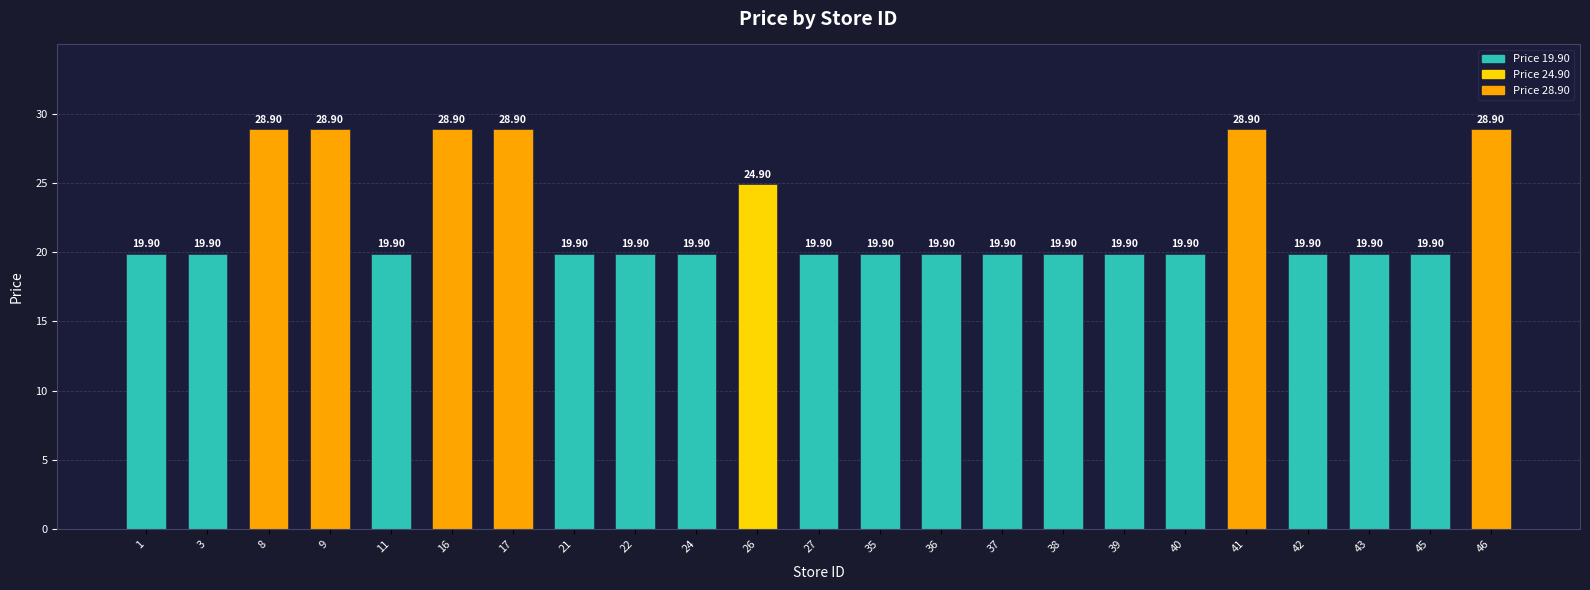

Reading left to right, extract all data points from this chart.

1=19.9	3=19.9	8=28.9	9=28.9	11=19.9	16=28.9	17=28.9	21=19.9	22=19.9	24=19.9	26=24.9	27=19.9	35=19.9	36=19.9	37=19.9	38=19.9	39=19.9	40=19.9	41=28.9	42=19.9	43=19.9	45=19.9	46=28.9